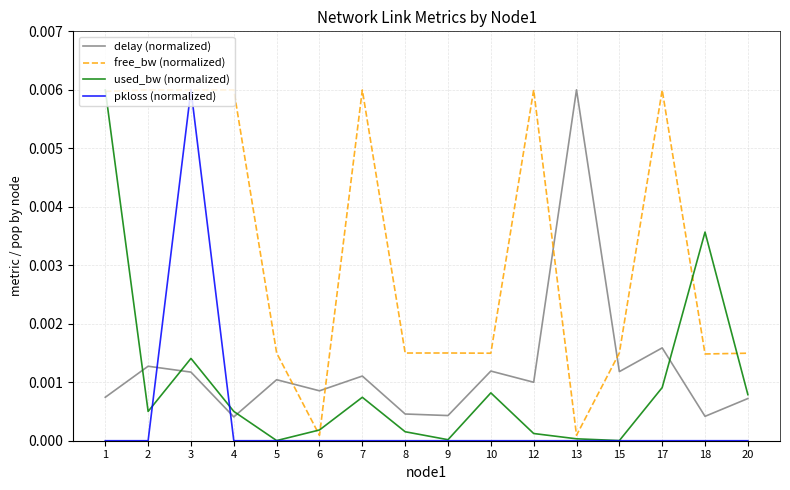

What are all the series names shown in the legend?

delay (normalized), free_bw (normalized), used_bw (normalized), pkloss (normalized)